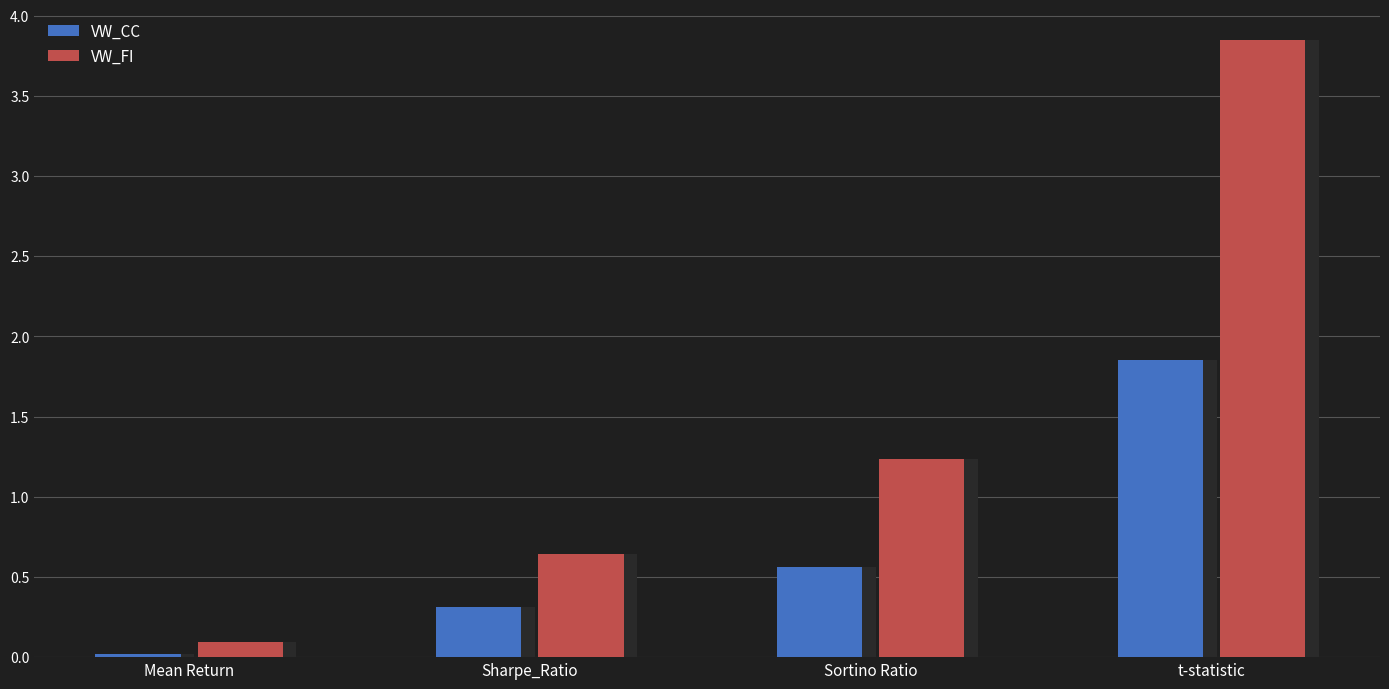

Which category has the highest value across all series?

t-statistic